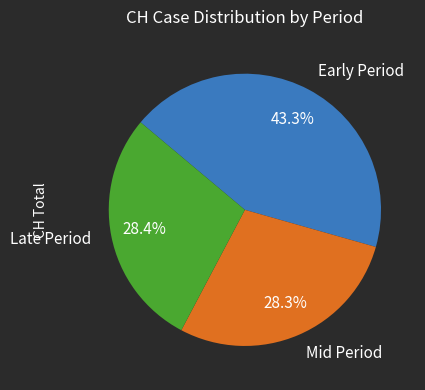

Is the sum of Early Period and Late Period greater than half?

Yes